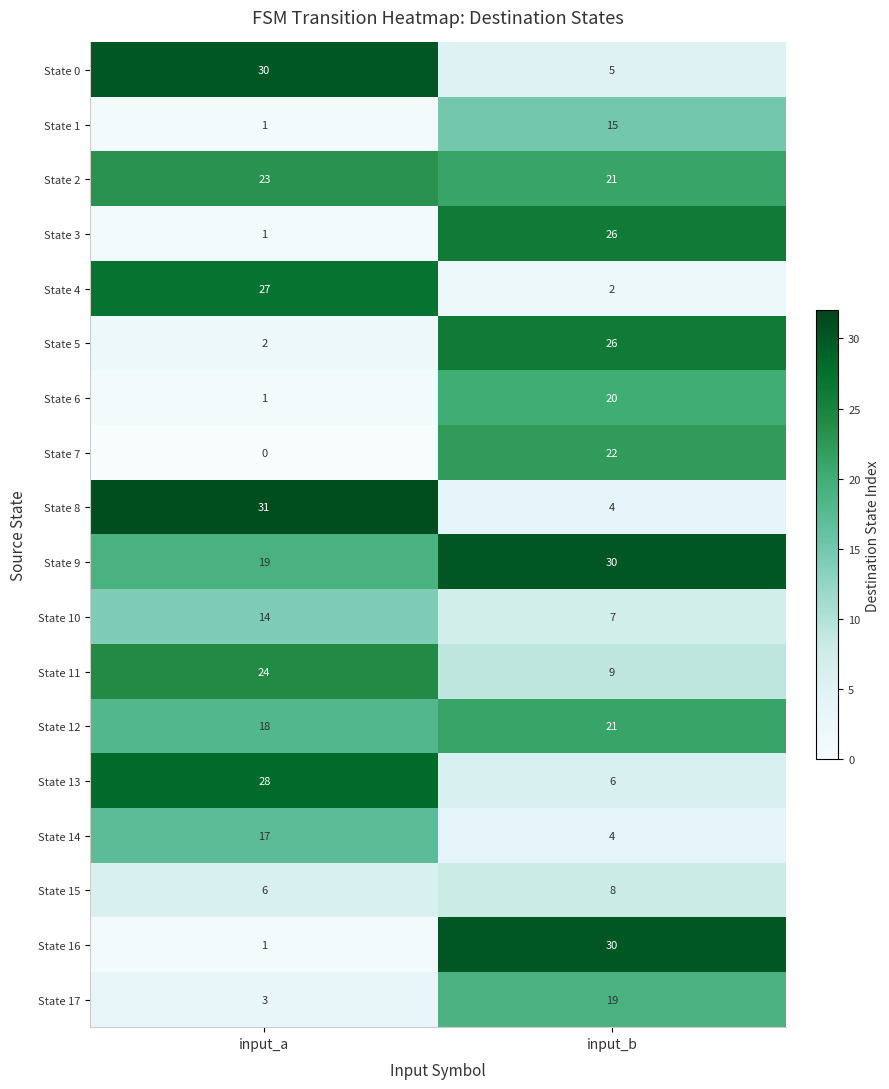

Rank the categories by State 6 value from lowest to highest.

input_a, input_b